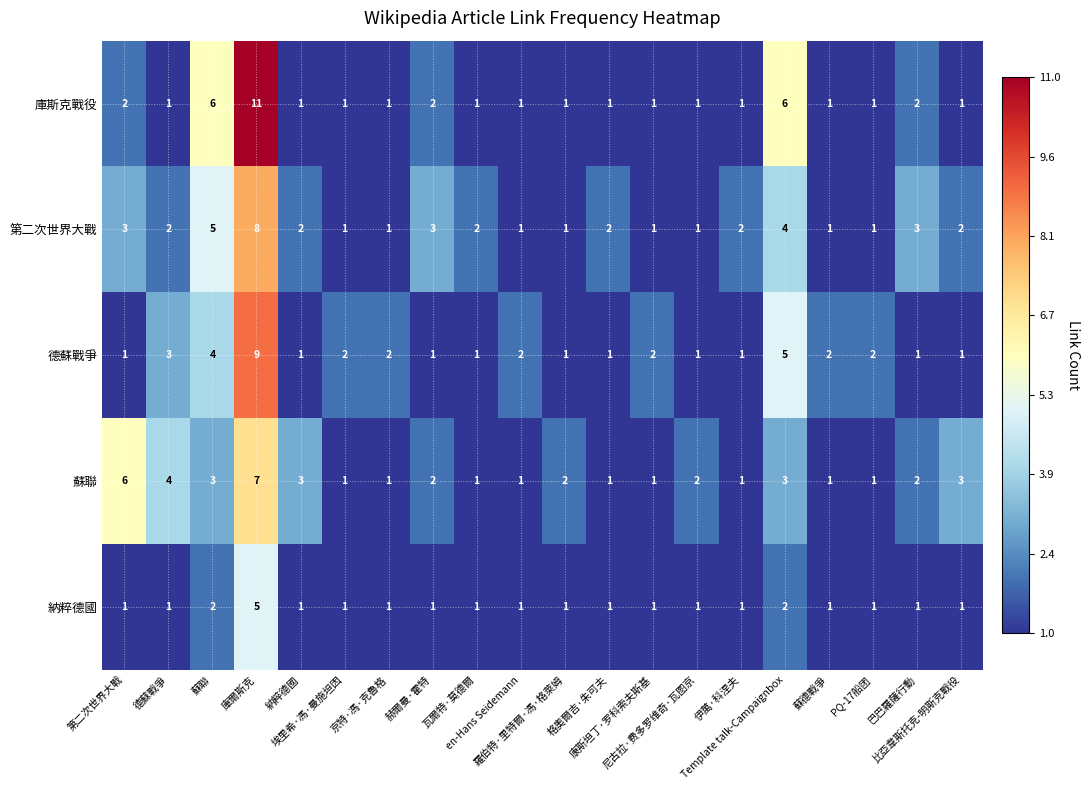

What is the maximum value shown in the chart?

11